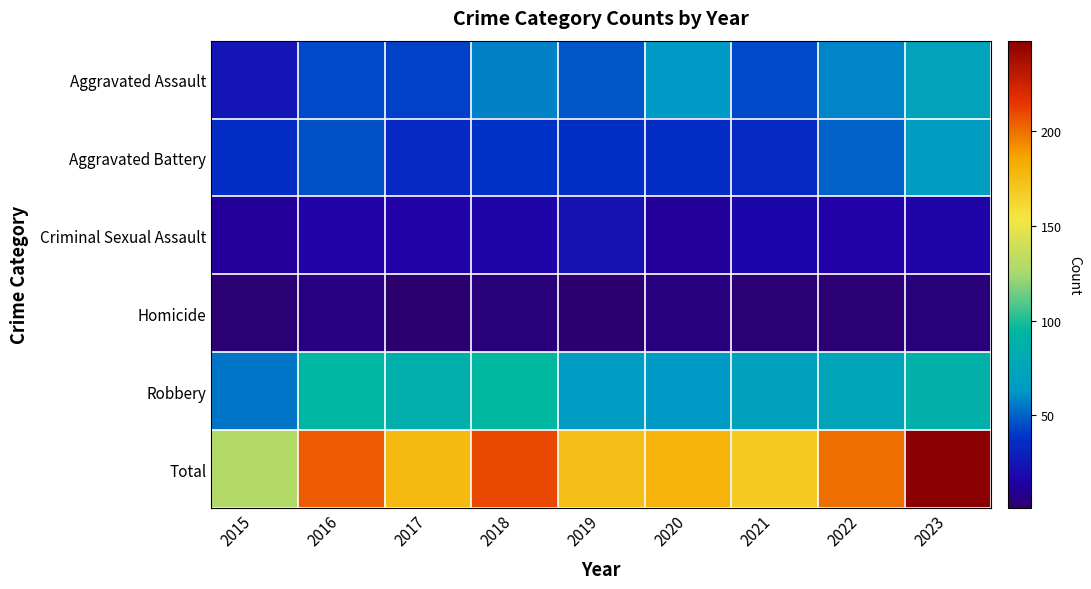

Which series has the largest range (max minus min)?

Total